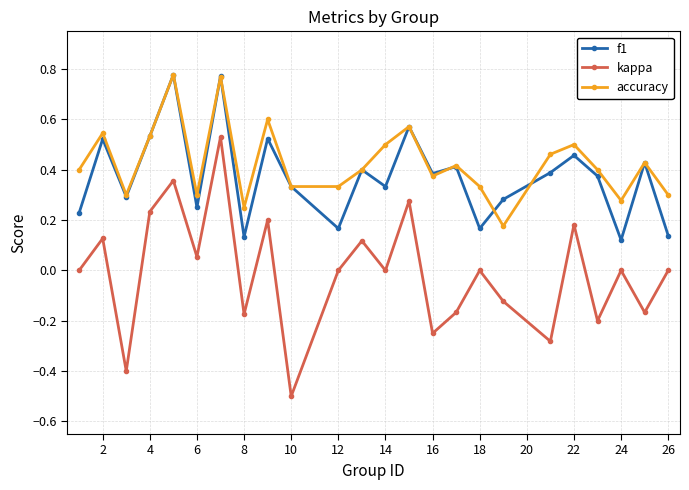

True or false: f1 and kappa cross at least once.

False